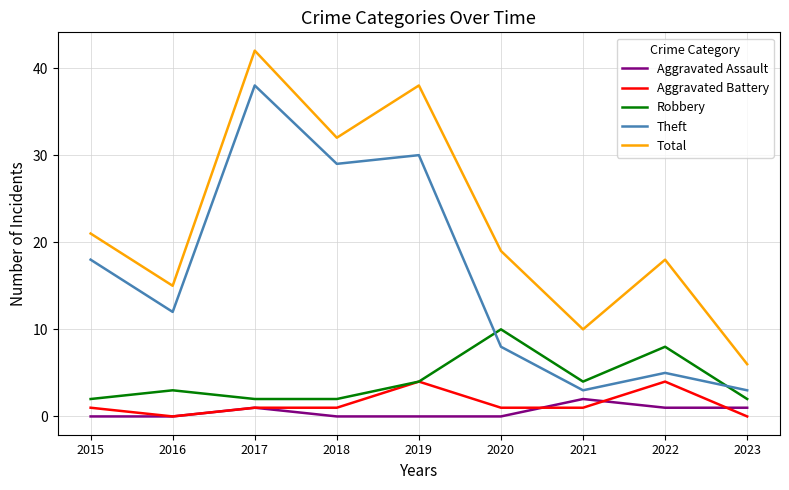

At which category does the chart reach its peak across all series?

2017